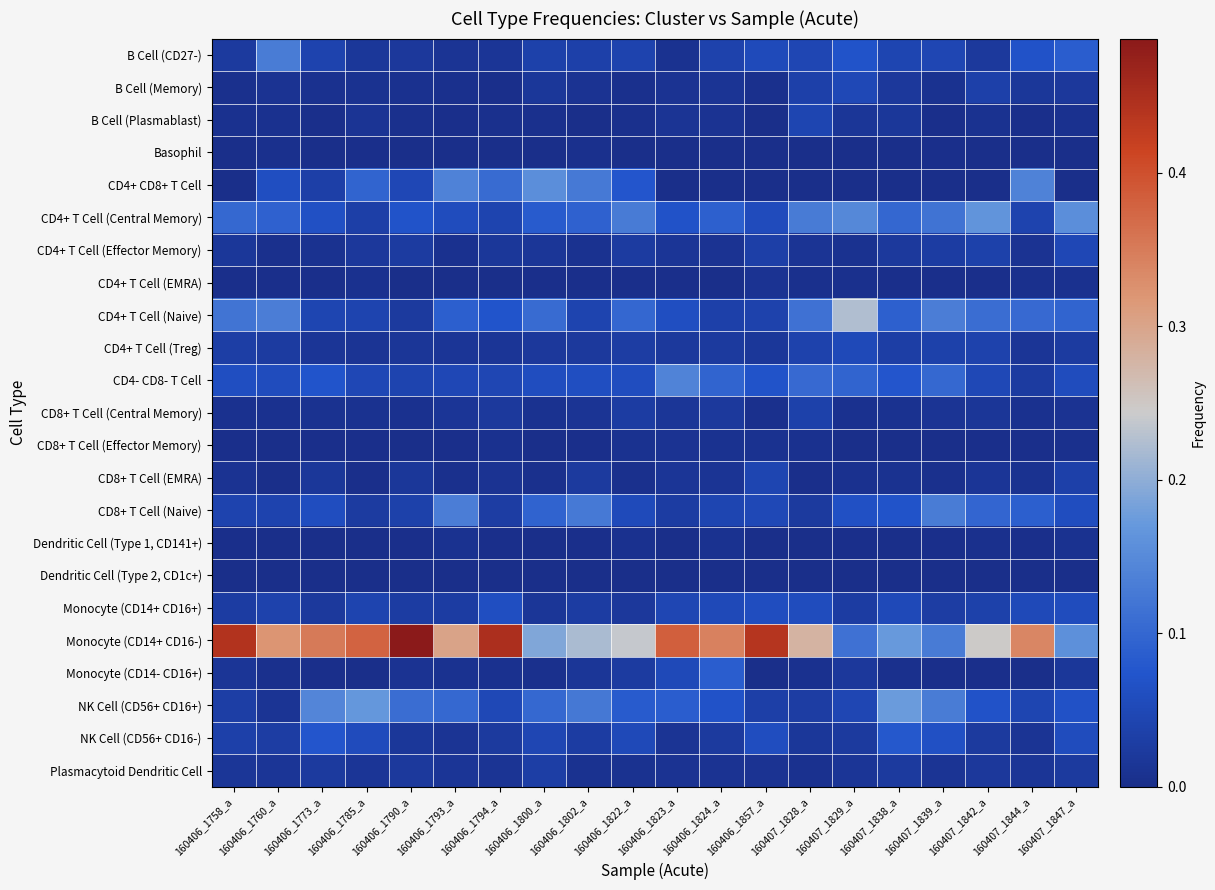

Reading left to right, extract all data points from this chart.

B Cell (CD27-): 160406_1758_a=0.0	160406_1760_a=0.1	160406_1773_a=0.0	160406_1785_a=0.0	160406_1790_a=0.0	160406_1793_a=0.0	160406_1794_a=0.0	160406_1800_a=0.0	160406_1802_a=0.0	160406_1822_a=0.0	160406_1823_a=0.0	160406_1824_a=0.0	160406_1857_a=0.1	160407_1828_a=0.0	160407_1829_a=0.1	160407_1838_a=0.0	160407_1839_a=0.0	160407_1842_a=0.0	160407_1844_a=0.1	160407_1847_a=0.1
B Cell (Memory): 160406_1758_a=0.0	160406_1760_a=0.0	160406_1773_a=0.0	160406_1785_a=0.0	160406_1790_a=0.0	160406_1793_a=0.0	160406_1794_a=0.0	160406_1800_a=0.0	160406_1802_a=0.0	160406_1822_a=0.0	160406_1823_a=0.0	160406_1824_a=0.0	160406_1857_a=0.0	160407_1828_a=0.0	160407_1829_a=0.0	160407_1838_a=0.0	160407_1839_a=0.0	160407_1842_a=0.0	160407_1844_a=0.0	160407_1847_a=0.0
B Cell (Plasmablast): 160406_1758_a=0.0	160406_1760_a=0.0	160406_1773_a=0.0	160406_1785_a=0.0	160406_1790_a=0.0	160406_1793_a=0.0	160406_1794_a=0.0	160406_1800_a=0.0	160406_1802_a=0.0	160406_1822_a=0.0	160406_1823_a=0.0	160406_1824_a=0.0	160406_1857_a=0.0	160407_1828_a=0.0	160407_1829_a=0.0	160407_1838_a=0.0	160407_1839_a=0.0	160407_1842_a=0.0	160407_1844_a=0.0	160407_1847_a=0.0
Basophil: 160406_1758_a=0.0	160406_1760_a=0.0	160406_1773_a=0.0	160406_1785_a=0.0	160406_1790_a=0.0	160406_1793_a=0.0	160406_1794_a=0.0	160406_1800_a=0.0	160406_1802_a=0.0	160406_1822_a=0.0	160406_1823_a=0.0	160406_1824_a=0.0	160406_1857_a=0.0	160407_1828_a=0.0	160407_1829_a=0.0	160407_1838_a=0.0	160407_1839_a=0.0	160407_1842_a=0.0	160407_1844_a=0.0	160407_1847_a=0.0
CD4+ CD8+ T Cell: 160406_1758_a=0.0	160406_1760_a=0.1	160406_1773_a=0.0	160406_1785_a=0.1	160406_1790_a=0.0	160406_1793_a=0.1	160406_1794_a=0.1	160406_1800_a=0.2	160406_1802_a=0.1	160406_1822_a=0.1	160406_1823_a=0.0	160406_1824_a=0.0	160406_1857_a=0.0	160407_1828_a=0.0	160407_1829_a=0.0	160407_1838_a=0.0	160407_1839_a=0.0	160407_1842_a=0.0	160407_1844_a=0.1	160407_1847_a=0.0
CD4+ T Cell (Central Memory): 160406_1758_a=0.1	160406_1760_a=0.1	160406_1773_a=0.1	160406_1785_a=0.0	160406_1790_a=0.1	160406_1793_a=0.1	160406_1794_a=0.0	160406_1800_a=0.1	160406_1802_a=0.1	160406_1822_a=0.1	160406_1823_a=0.1	160406_1824_a=0.1	160406_1857_a=0.1	160407_1828_a=0.1	160407_1829_a=0.1	160407_1838_a=0.1	160407_1839_a=0.1	160407_1842_a=0.2	160407_1844_a=0.0	160407_1847_a=0.2
CD4+ T Cell (Effector Memory): 160406_1758_a=0.0	160406_1760_a=0.0	160406_1773_a=0.0	160406_1785_a=0.0	160406_1790_a=0.0	160406_1793_a=0.0	160406_1794_a=0.0	160406_1800_a=0.0	160406_1802_a=0.0	160406_1822_a=0.0	160406_1823_a=0.0	160406_1824_a=0.0	160406_1857_a=0.0	160407_1828_a=0.0	160407_1829_a=0.0	160407_1838_a=0.0	160407_1839_a=0.0	160407_1842_a=0.0	160407_1844_a=0.0	160407_1847_a=0.0
CD4+ T Cell (EMRA): 160406_1758_a=0.0	160406_1760_a=0.0	160406_1773_a=0.0	160406_1785_a=0.0	160406_1790_a=0.0	160406_1793_a=0.0	160406_1794_a=0.0	160406_1800_a=0.0	160406_1802_a=0.0	160406_1822_a=0.0	160406_1823_a=0.0	160406_1824_a=0.0	160406_1857_a=0.0	160407_1828_a=0.0	160407_1829_a=0.0	160407_1838_a=0.0	160407_1839_a=0.0	160407_1842_a=0.0	160407_1844_a=0.0	160407_1847_a=0.0
CD4+ T Cell (Naive): 160406_1758_a=0.1	160406_1760_a=0.1	160406_1773_a=0.0	160406_1785_a=0.0	160406_1790_a=0.0	160406_1793_a=0.1	160406_1794_a=0.1	160406_1800_a=0.1	160406_1802_a=0.0	160406_1822_a=0.1	160406_1823_a=0.1	160406_1824_a=0.0	160406_1857_a=0.0	160407_1828_a=0.1	160407_1829_a=0.2	160407_1838_a=0.1	160407_1839_a=0.1	160407_1842_a=0.1	160407_1844_a=0.1	160407_1847_a=0.1
CD4+ T Cell (Treg): 160406_1758_a=0.0	160406_1760_a=0.0	160406_1773_a=0.0	160406_1785_a=0.0	160406_1790_a=0.0	160406_1793_a=0.0	160406_1794_a=0.0	160406_1800_a=0.0	160406_1802_a=0.0	160406_1822_a=0.0	160406_1823_a=0.0	160406_1824_a=0.0	160406_1857_a=0.0	160407_1828_a=0.0	160407_1829_a=0.1	160407_1838_a=0.0	160407_1839_a=0.0	160407_1842_a=0.0	160407_1844_a=0.0	160407_1847_a=0.0
CD4- CD8- T Cell: 160406_1758_a=0.1	160406_1760_a=0.1	160406_1773_a=0.1	160406_1785_a=0.0	160406_1790_a=0.0	160406_1793_a=0.0	160406_1794_a=0.0	160406_1800_a=0.1	160406_1802_a=0.1	160406_1822_a=0.1	160406_1823_a=0.1	160406_1824_a=0.1	160406_1857_a=0.1	160407_1828_a=0.1	160407_1829_a=0.1	160407_1838_a=0.1	160407_1839_a=0.1	160407_1842_a=0.0	160407_1844_a=0.0	160407_1847_a=0.1
CD8+ T Cell (Central Memory): 160406_1758_a=0.0	160406_1760_a=0.0	160406_1773_a=0.0	160406_1785_a=0.0	160406_1790_a=0.0	160406_1793_a=0.0	160406_1794_a=0.0	160406_1800_a=0.0	160406_1802_a=0.0	160406_1822_a=0.0	160406_1823_a=0.0	160406_1824_a=0.0	160406_1857_a=0.0	160407_1828_a=0.0	160407_1829_a=0.0	160407_1838_a=0.0	160407_1839_a=0.0	160407_1842_a=0.0	160407_1844_a=0.0	160407_1847_a=0.0
CD8+ T Cell (Effector Memory): 160406_1758_a=0.0	160406_1760_a=0.0	160406_1773_a=0.0	160406_1785_a=0.0	160406_1790_a=0.0	160406_1793_a=0.0	160406_1794_a=0.0	160406_1800_a=0.0	160406_1802_a=0.0	160406_1822_a=0.0	160406_1823_a=0.0	160406_1824_a=0.0	160406_1857_a=0.0	160407_1828_a=0.0	160407_1829_a=0.0	160407_1838_a=0.0	160407_1839_a=0.0	160407_1842_a=0.0	160407_1844_a=0.0	160407_1847_a=0.0
CD8+ T Cell (EMRA): 160406_1758_a=0.0	160406_1760_a=0.0	160406_1773_a=0.0	160406_1785_a=0.0	160406_1790_a=0.0	160406_1793_a=0.0	160406_1794_a=0.0	160406_1800_a=0.0	160406_1802_a=0.0	160406_1822_a=0.0	160406_1823_a=0.0	160406_1824_a=0.0	160406_1857_a=0.0	160407_1828_a=0.0	160407_1829_a=0.0	160407_1838_a=0.0	160407_1839_a=0.0	160407_1842_a=0.0	160407_1844_a=0.0	160407_1847_a=0.0
CD8+ T Cell (Naive): 160406_1758_a=0.0	160406_1760_a=0.0	160406_1773_a=0.1	160406_1785_a=0.0	160406_1790_a=0.0	160406_1793_a=0.1	160406_1794_a=0.0	160406_1800_a=0.1	160406_1802_a=0.1	160406_1822_a=0.1	160406_1823_a=0.0	160406_1824_a=0.0	160406_1857_a=0.0	160407_1828_a=0.0	160407_1829_a=0.1	160407_1838_a=0.1	160407_1839_a=0.1	160407_1842_a=0.1	160407_1844_a=0.1	160407_1847_a=0.1
Dendritic Cell (Type 1, CD141+): 160406_1758_a=0.0	160406_1760_a=0.0	160406_1773_a=0.0	160406_1785_a=0.0	160406_1790_a=0.0	160406_1793_a=0.0	160406_1794_a=0.0	160406_1800_a=0.0	160406_1802_a=0.0	160406_1822_a=0.0	160406_1823_a=0.0	160406_1824_a=0.0	160406_1857_a=0.0	160407_1828_a=0.0	160407_1829_a=0.0	160407_1838_a=0.0	160407_1839_a=0.0	160407_1842_a=0.0	160407_1844_a=0.0	160407_1847_a=0.0
Dendritic Cell (Type 2, CD1c+): 160406_1758_a=0.0	160406_1760_a=0.0	160406_1773_a=0.0	160406_1785_a=0.0	160406_1790_a=0.0	160406_1793_a=0.0	160406_1794_a=0.0	160406_1800_a=0.0	160406_1802_a=0.0	160406_1822_a=0.0	160406_1823_a=0.0	160406_1824_a=0.0	160406_1857_a=0.0	160407_1828_a=0.0	160407_1829_a=0.0	160407_1838_a=0.0	160407_1839_a=0.0	160407_1842_a=0.0	160407_1844_a=0.0	160407_1847_a=0.0
Monocyte (CD14+ CD16+): 160406_1758_a=0.0	160406_1760_a=0.0	160406_1773_a=0.0	160406_1785_a=0.0	160406_1790_a=0.0	160406_1793_a=0.0	160406_1794_a=0.1	160406_1800_a=0.0	160406_1802_a=0.0	160406_1822_a=0.0	160406_1823_a=0.0	160406_1824_a=0.1	160406_1857_a=0.1	160407_1828_a=0.1	160407_1829_a=0.0	160407_1838_a=0.1	160407_1839_a=0.0	160407_1842_a=0.0	160407_1844_a=0.1	160407_1847_a=0.1
Monocyte (CD14+ CD16-): 160406_1758_a=0.4	160406_1760_a=0.3	160406_1773_a=0.4	160406_1785_a=0.4	160406_1790_a=0.5	160406_1793_a=0.3	160406_1794_a=0.4	160406_1800_a=0.2	160406_1802_a=0.2	160406_1822_a=0.2	160406_1823_a=0.4	160406_1824_a=0.3	160406_1857_a=0.4	160407_1828_a=0.3	160407_1829_a=0.1	160407_1838_a=0.2	160407_1839_a=0.1	160407_1842_a=0.2	160407_1844_a=0.3	160407_1847_a=0.2
Monocyte (CD14- CD16+): 160406_1758_a=0.0	160406_1760_a=0.0	160406_1773_a=0.0	160406_1785_a=0.0	160406_1790_a=0.0	160406_1793_a=0.0	160406_1794_a=0.0	160406_1800_a=0.0	160406_1802_a=0.0	160406_1822_a=0.0	160406_1823_a=0.1	160406_1824_a=0.1	160406_1857_a=0.0	160407_1828_a=0.0	160407_1829_a=0.0	160407_1838_a=0.0	160407_1839_a=0.0	160407_1842_a=0.0	160407_1844_a=0.0	160407_1847_a=0.0
NK Cell (CD56+ CD16+): 160406_1758_a=0.0	160406_1760_a=0.0	160406_1773_a=0.1	160406_1785_a=0.2	160406_1790_a=0.1	160406_1793_a=0.1	160406_1794_a=0.1	160406_1800_a=0.1	160406_1802_a=0.1	160406_1822_a=0.1	160406_1823_a=0.1	160406_1824_a=0.1	160406_1857_a=0.0	160407_1828_a=0.0	160407_1829_a=0.0	160407_1838_a=0.2	160407_1839_a=0.1	160407_1842_a=0.1	160407_1844_a=0.0	160407_1847_a=0.1
NK Cell (CD56+ CD16-): 160406_1758_a=0.0	160406_1760_a=0.0	160406_1773_a=0.1	160406_1785_a=0.1	160406_1790_a=0.0	160406_1793_a=0.0	160406_1794_a=0.0	160406_1800_a=0.0	160406_1802_a=0.0	160406_1822_a=0.1	160406_1823_a=0.0	160406_1824_a=0.0	160406_1857_a=0.1	160407_1828_a=0.0	160407_1829_a=0.0	160407_1838_a=0.1	160407_1839_a=0.1	160407_1842_a=0.0	160407_1844_a=0.0	160407_1847_a=0.1
Plasmacytoid Dendritic Cell: 160406_1758_a=0.0	160406_1760_a=0.0	160406_1773_a=0.0	160406_1785_a=0.0	160406_1790_a=0.0	160406_1793_a=0.0	160406_1794_a=0.0	160406_1800_a=0.0	160406_1802_a=0.0	160406_1822_a=0.0	160406_1823_a=0.0	160406_1824_a=0.0	160406_1857_a=0.0	160407_1828_a=0.0	160407_1829_a=0.0	160407_1838_a=0.0	160407_1839_a=0.0	160407_1842_a=0.0	160407_1844_a=0.0	160407_1847_a=0.0